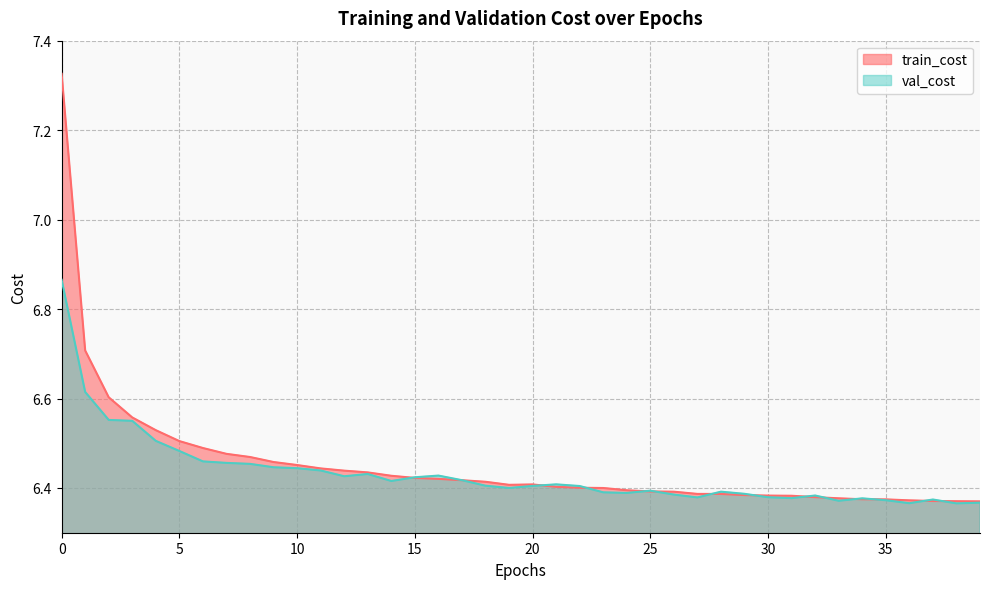

Which series has the widest spread of values?

train_cost